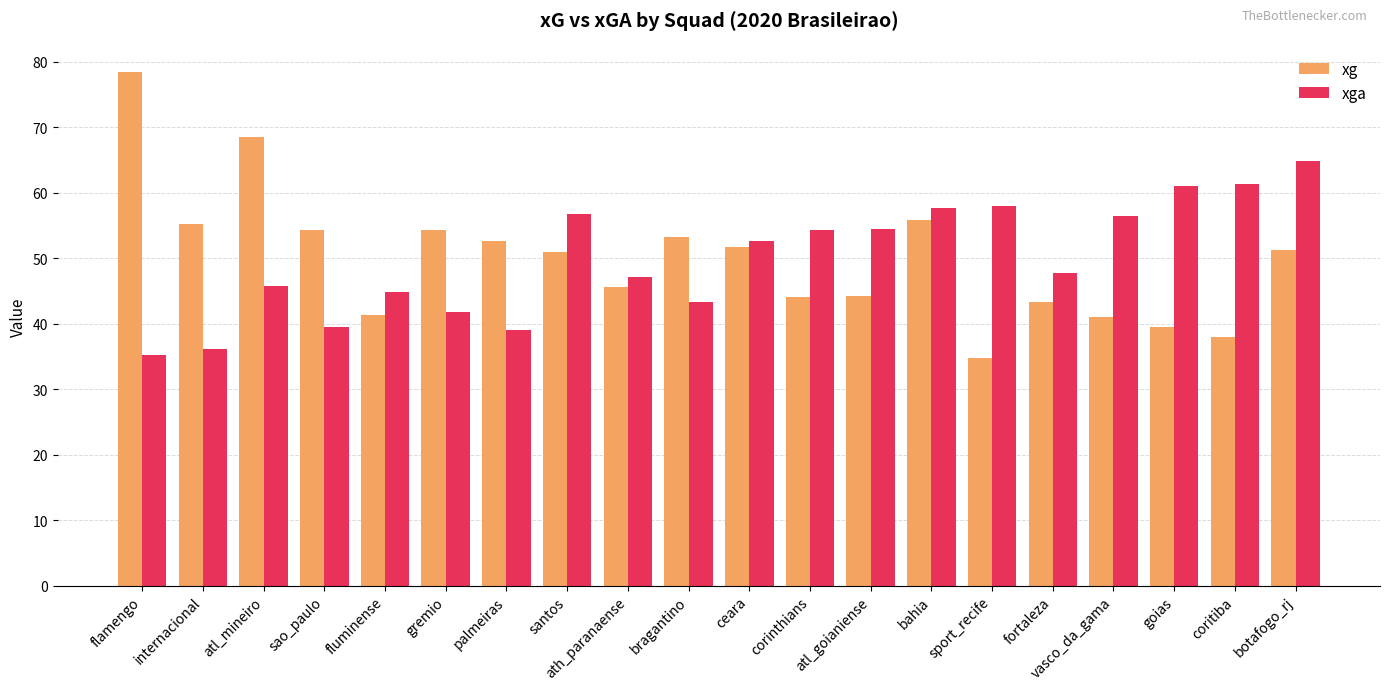

How many data points does each series have?

20